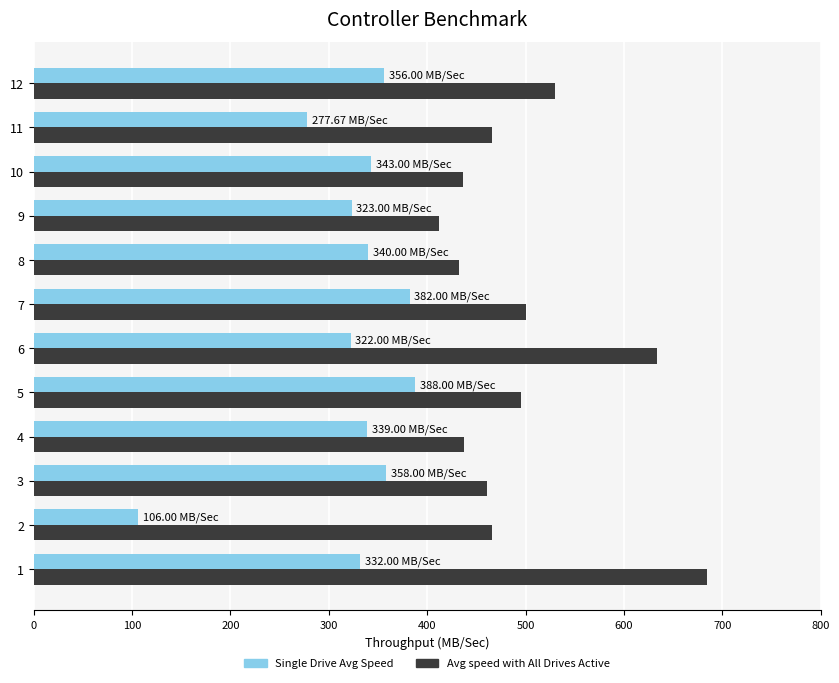

Is the value of Avg speed with All Drives Active at 6 greater than the value of Single Drive Avg Speed at 11?

Yes